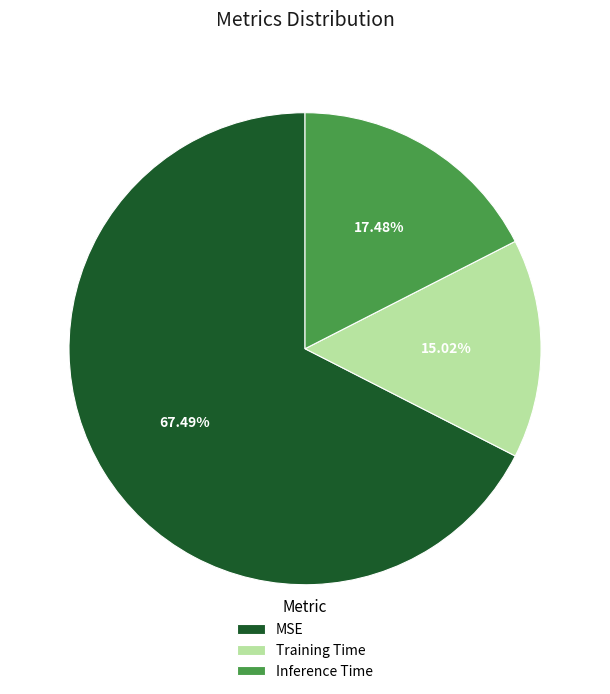

Which category has the biggest portion of the pie?

MSE